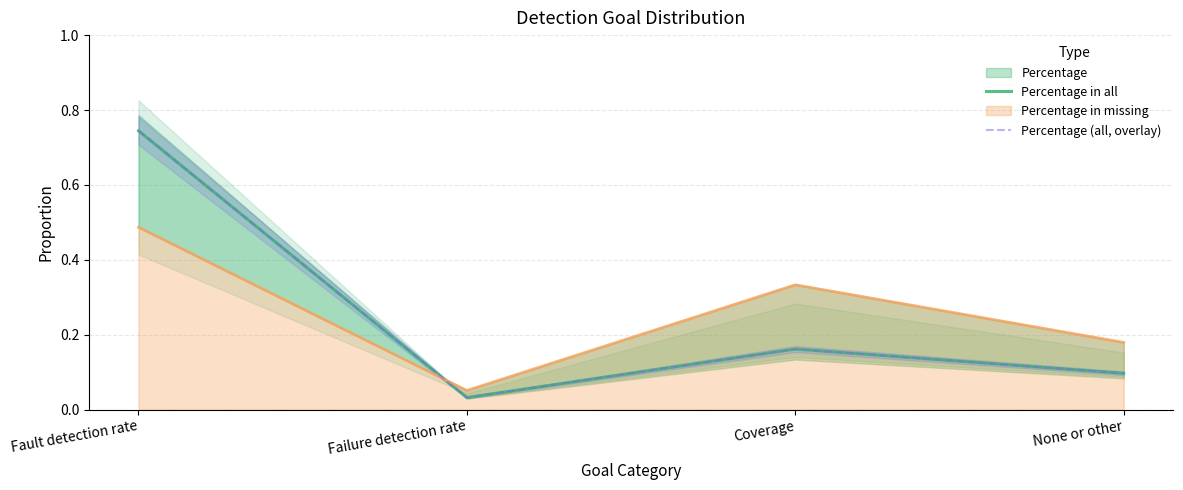

At how many categories does at least one series exceed 0?

4